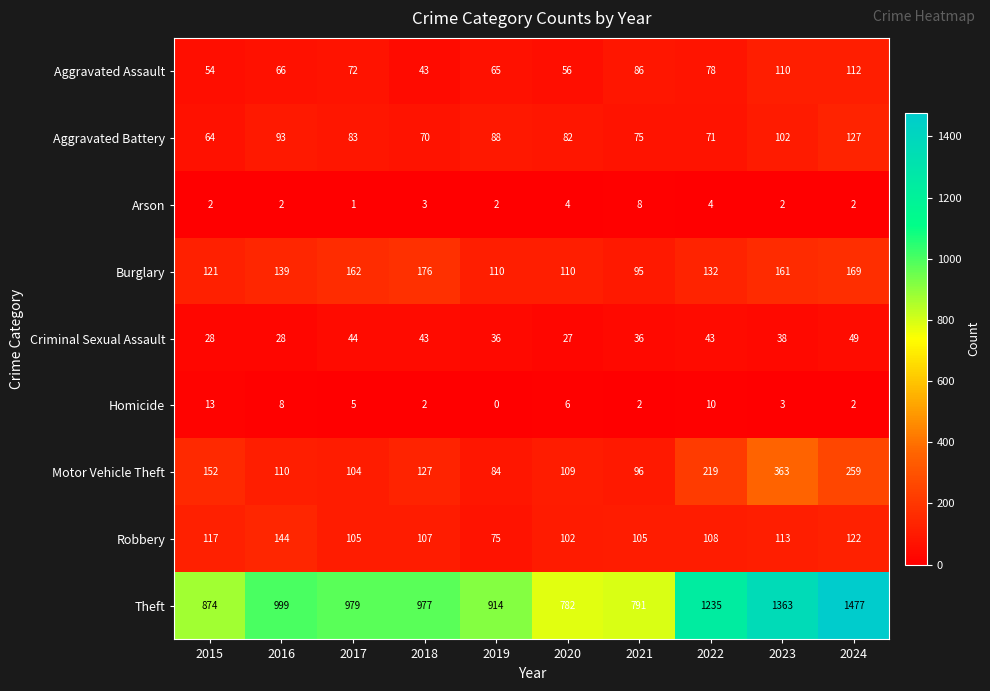

What is the difference between the second highest and second lowest values in the Aggravated Assault series?

56